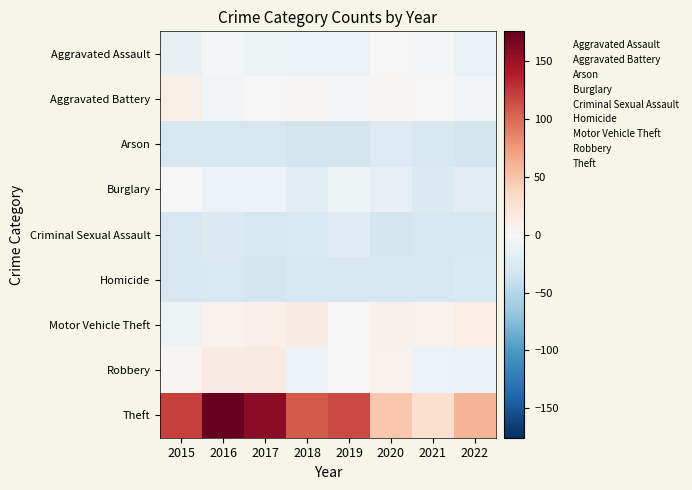

The value of Motor Vehicle Theft at 2016 is 6.0. True or false?

True